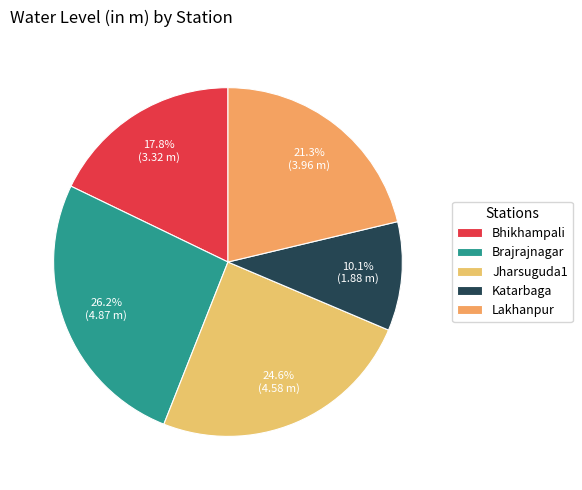

Does any single category account for the majority?

No